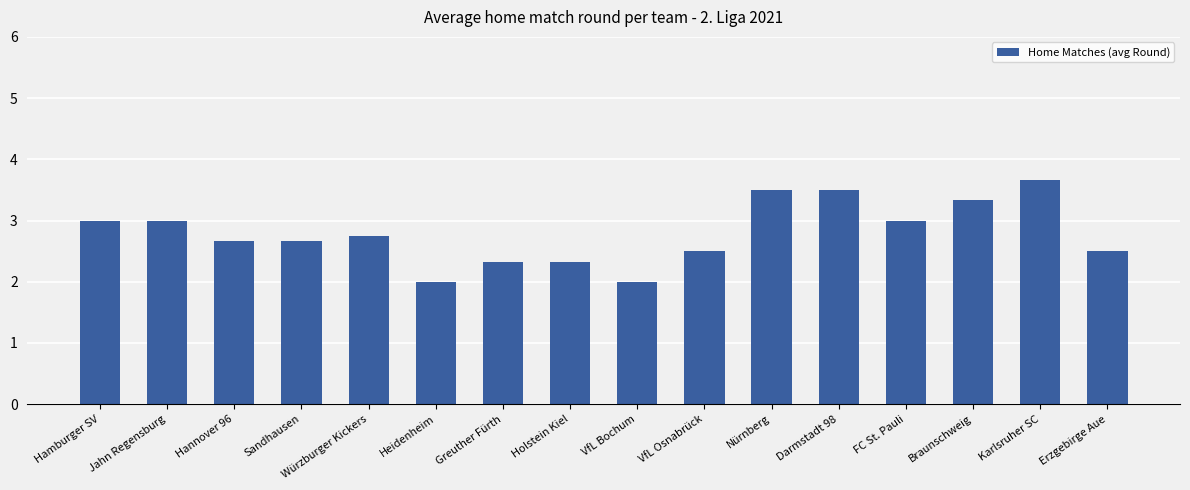

Reading left to right, extract all data points from this chart.

3.0	3.0	2.7	2.7	2.8	2.0	2.3	2.3	2.0	2.5	3.5	3.5	3.0	3.3	3.7	2.5